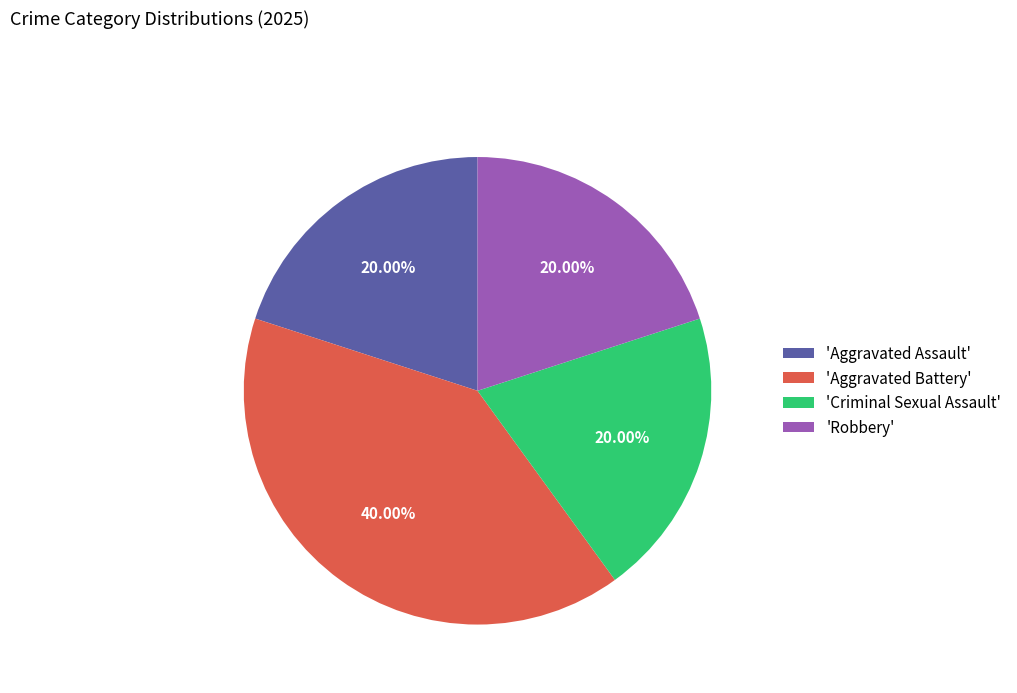

Combined, do 'Criminal Sexual Assault' and 'Aggravated Assault' account for over 50%?

No